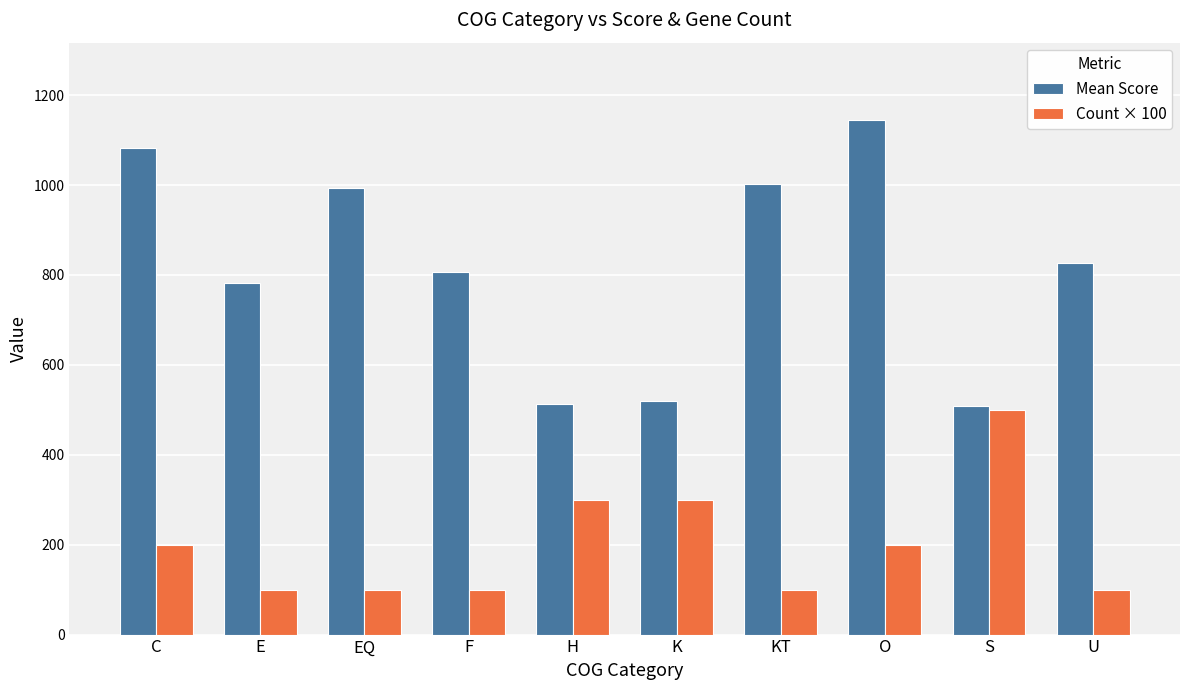

What is the label of the 4th bar from the right?

KT